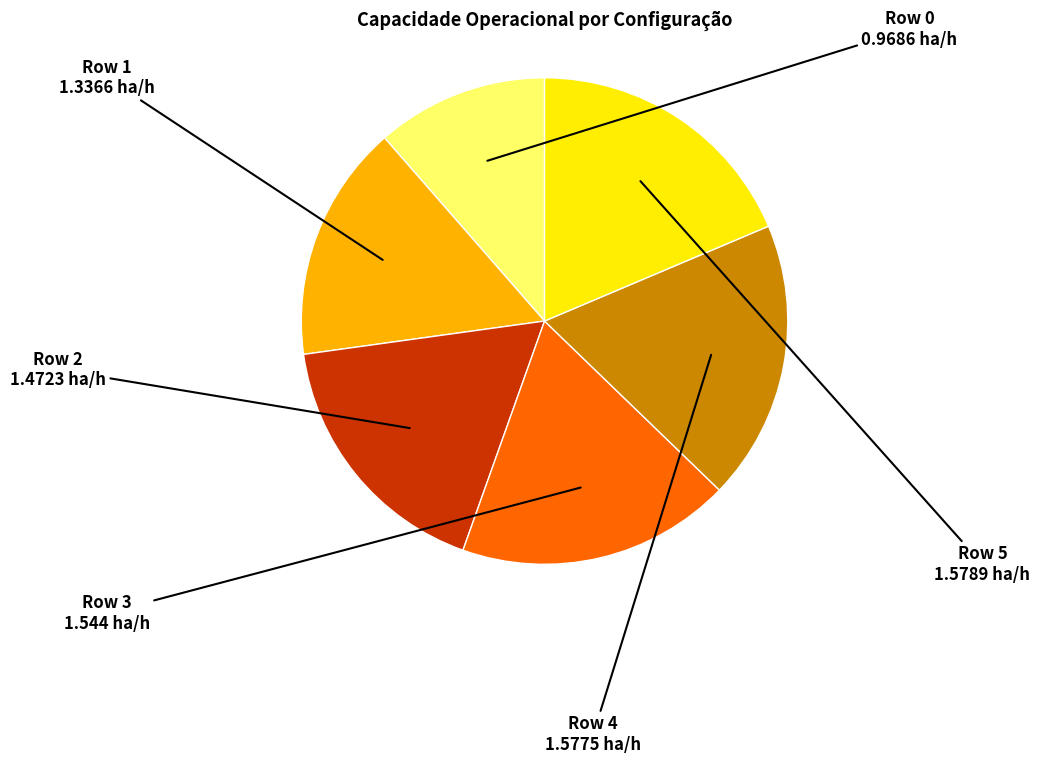

Is there any slice that represents more than half of the pie?

No